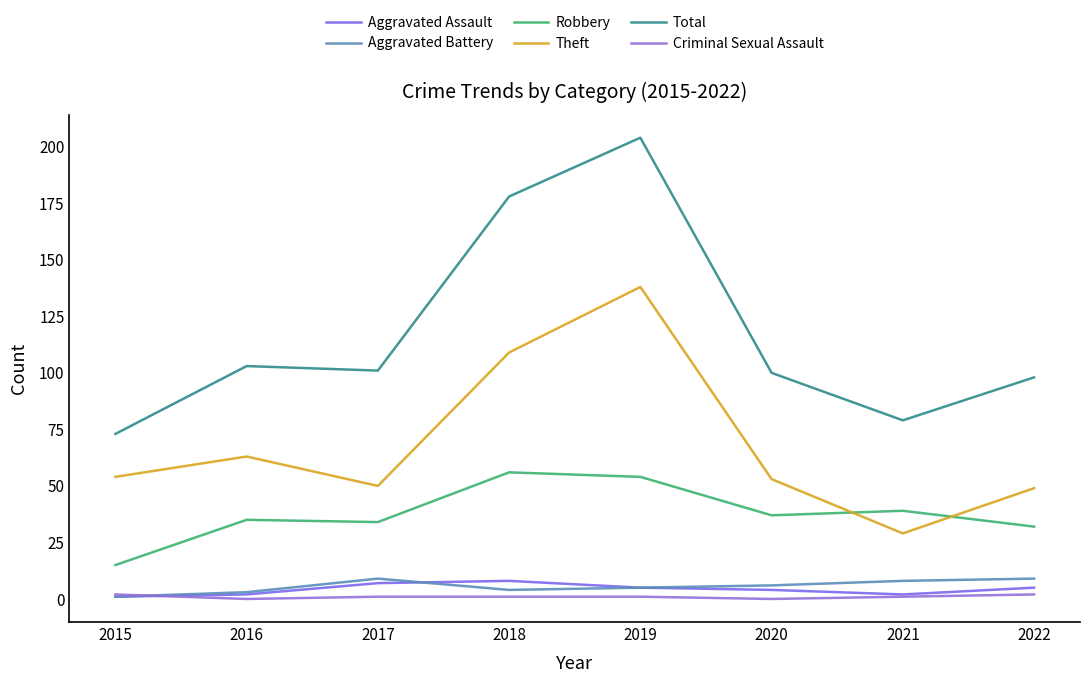

How many lines are shown in the chart?

6